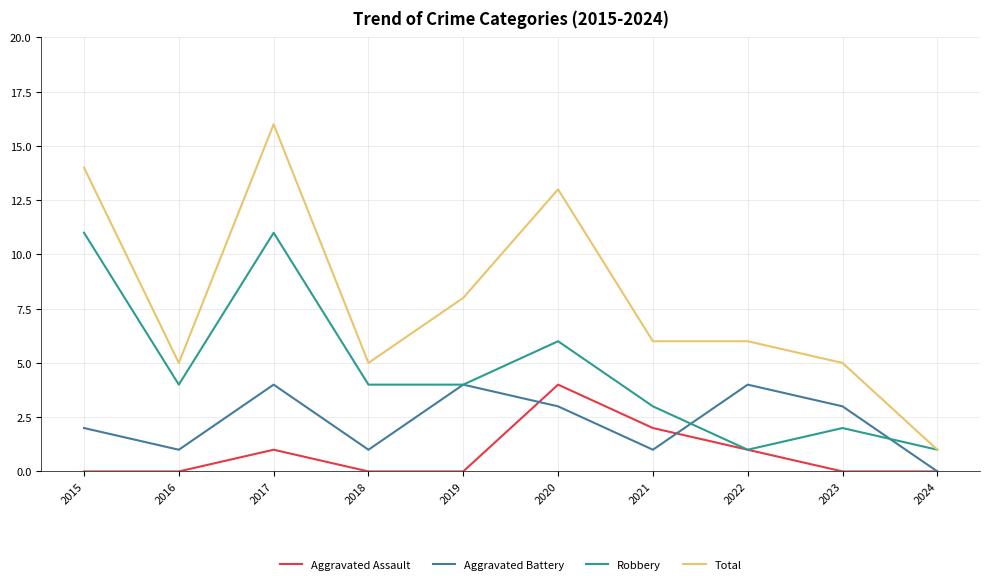

Reading right to left, list all the values displayed in this chart.

Aggravated Assault: 0	0	1	2	4	0	0	1	0	0
Aggravated Battery: 0	3	4	1	3	4	1	4	1	2
Robbery: 1	2	1	3	6	4	4	11	4	11
Total: 1	5	6	6	13	8	5	16	5	14